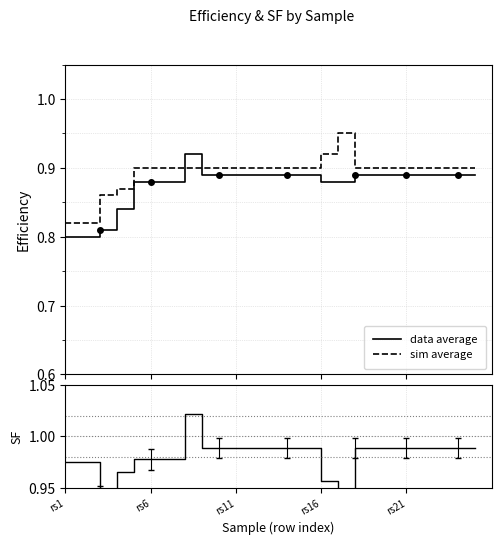

At which category does SF reach its first local peak?

7